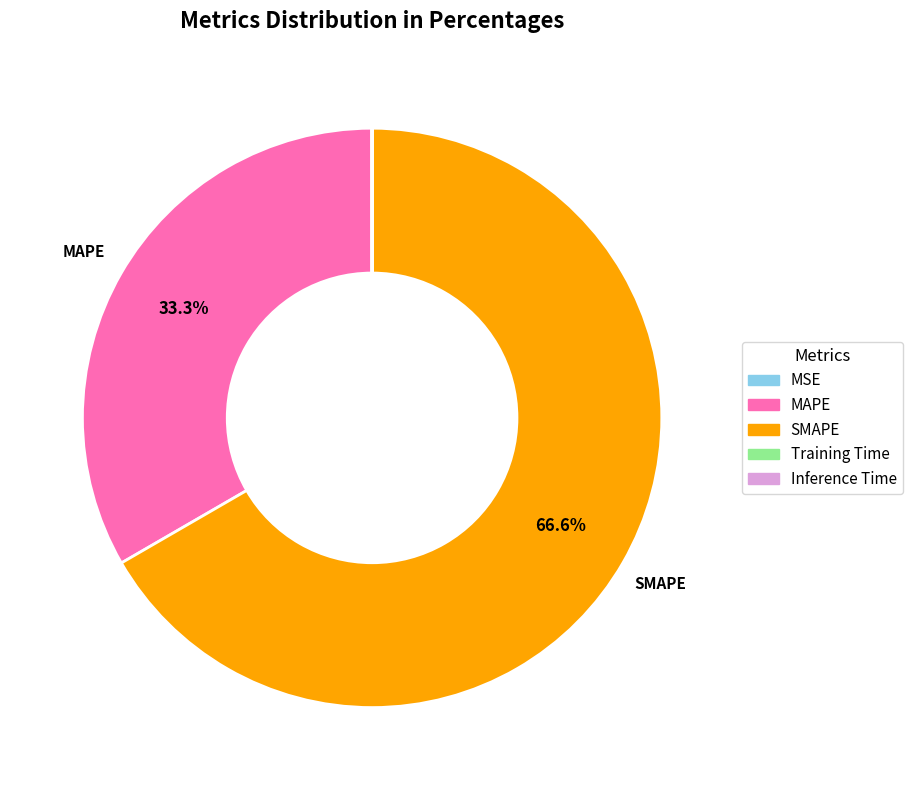

True or false: SMAPE accounts for 60% of the total.

False